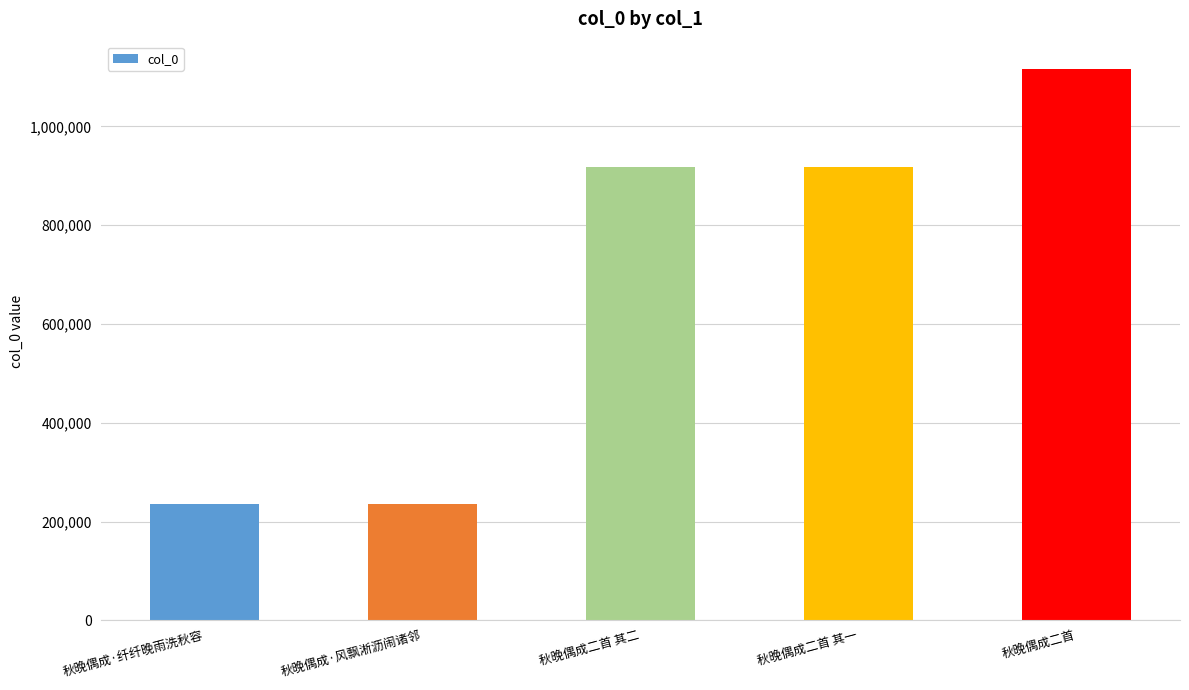

Are the bars grouped side by side (vs. stacked)?

No